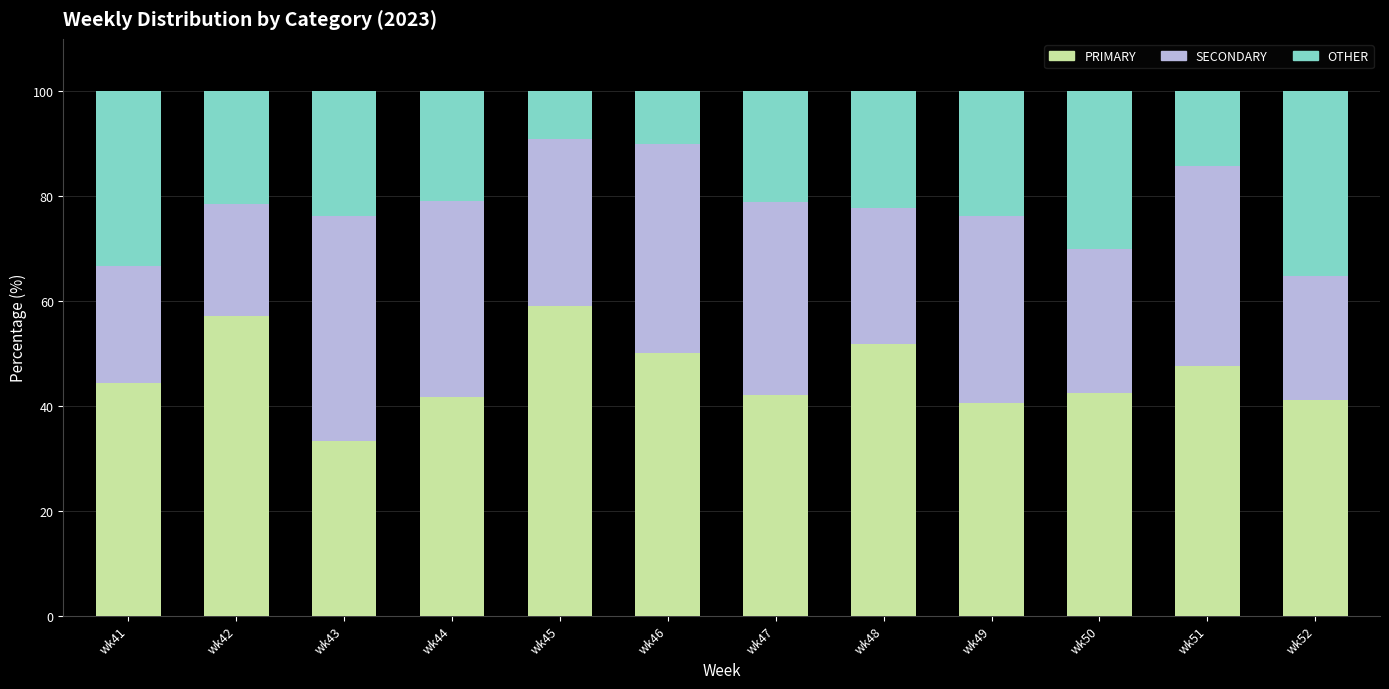

What is the total value across all series at wk52?

100.0